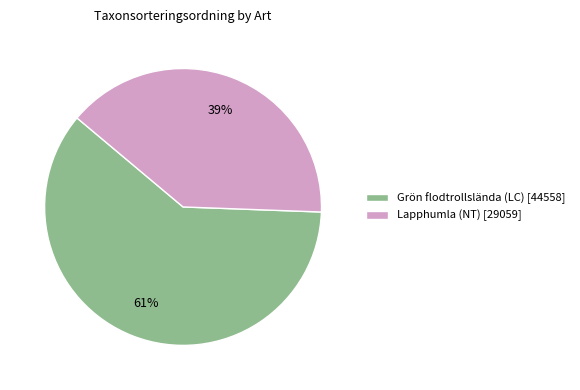

Which slice is the smallest?

Lapphumla (NT)